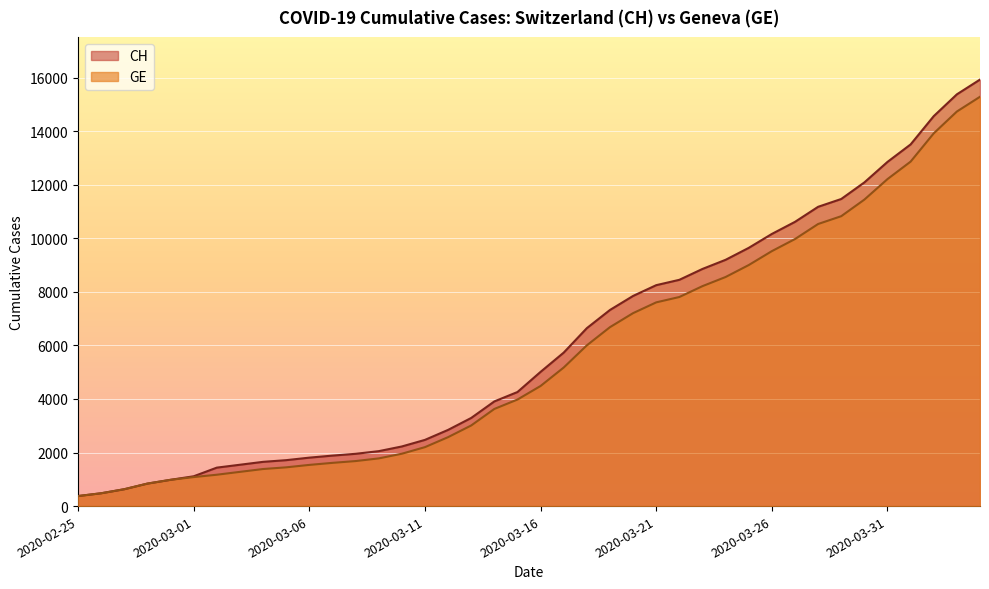

What is the value of the CH point at the 26th from the left?

8249